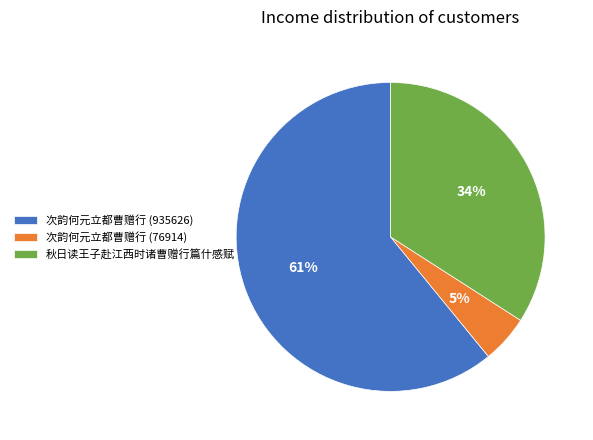

To the nearest percent, what is the difference between the largest and smallest slice percentages?

56%